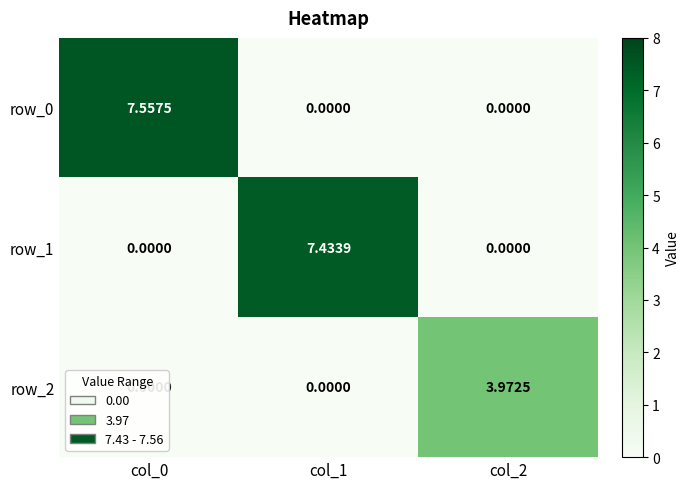

What is the average value of the row_0 series?

2.5